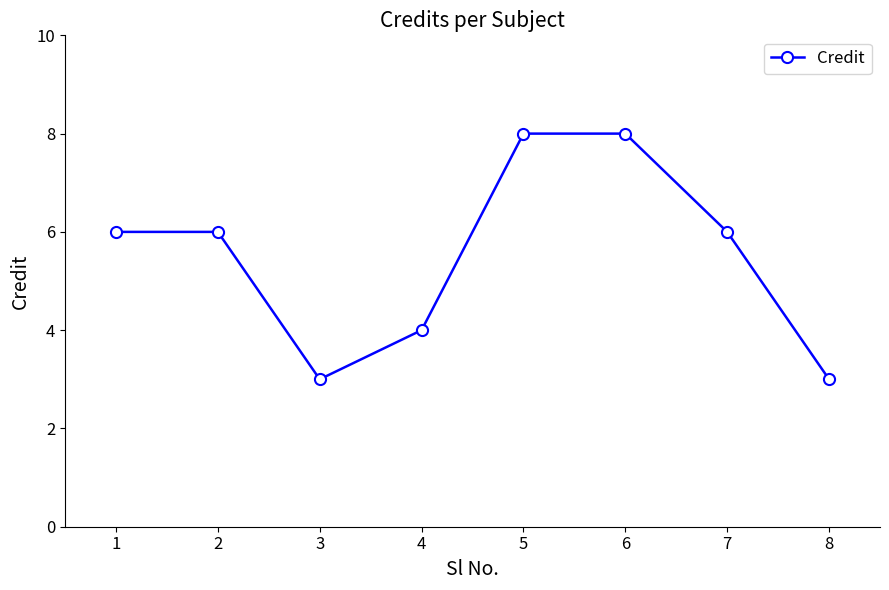

What is the sum of all values?

44